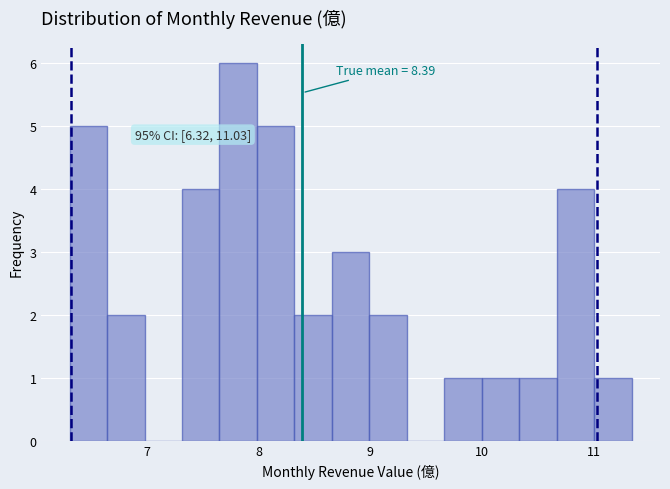

Around what value on the x-axis is the tallest bar? Give the approximate position of its centre, as read against the axis.

7.8